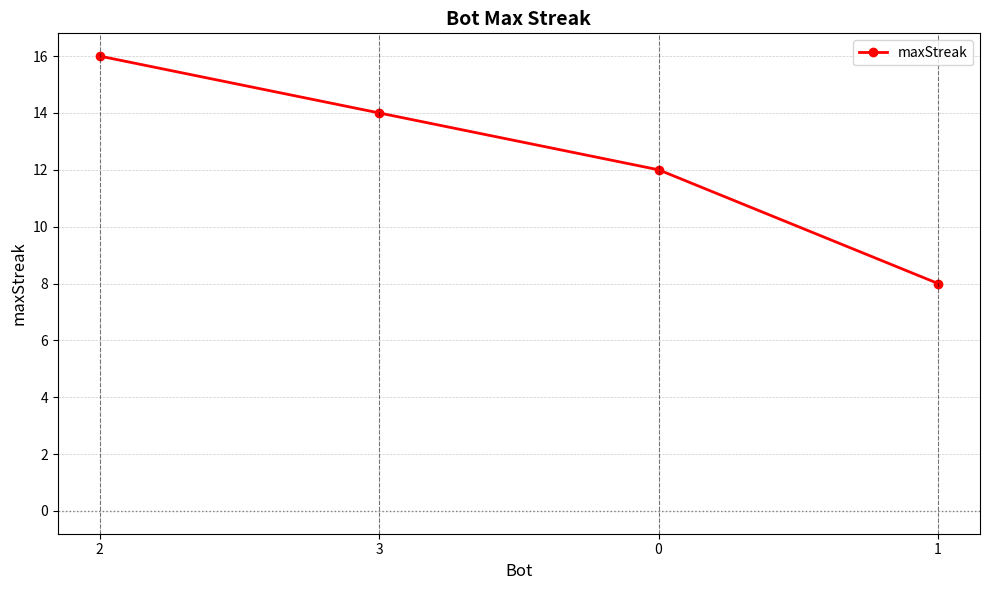

How many data points are less than 14?

2